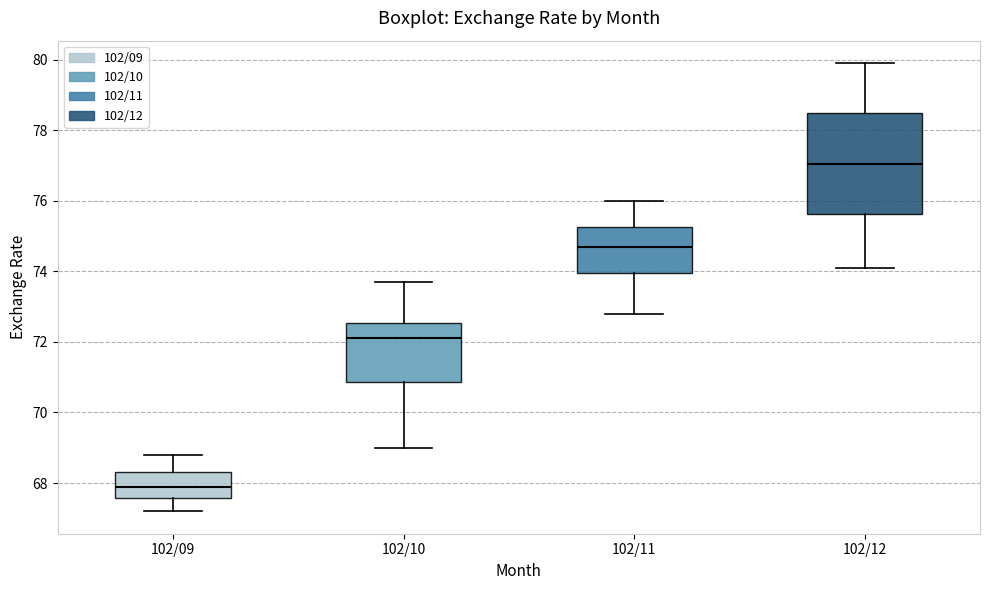

Reading left to right, transcribe this box plot: for each box, give where its median line is, the range the box spans, and where its two whiskers end, as read against the y-axis. The values are not printed on the chart, so give them approximately, as read against the axis.

102/09: median 68.0, box 67.6 to 68.4, whiskers 67.2 to 68.8
102/10: median 72.2, box 70.8 to 72.6, whiskers 69.0 to 73.8
102/11: median 74.8, box 74.0 to 75.2, whiskers 72.8 to 76.0
102/12: median 77.0, box 75.6 to 78.4, whiskers 74.2 to 80.0